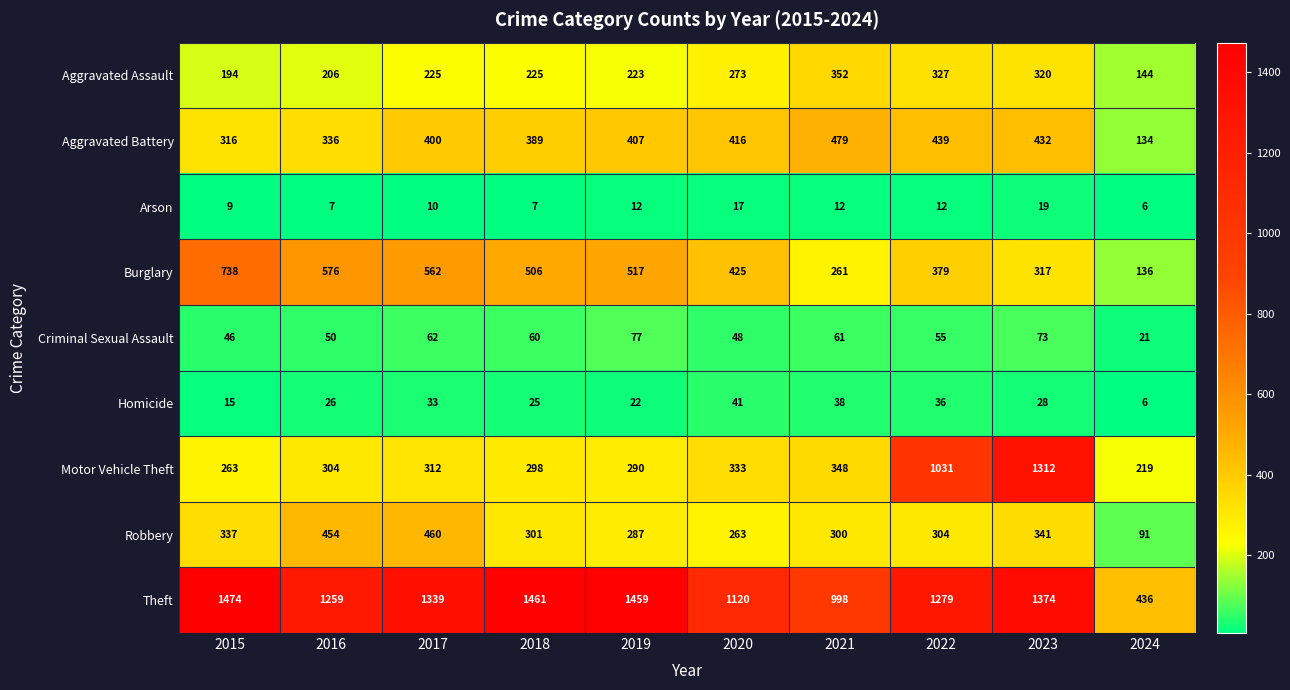

Which series changed the most between 2018 and 2022?

Motor Vehicle Theft